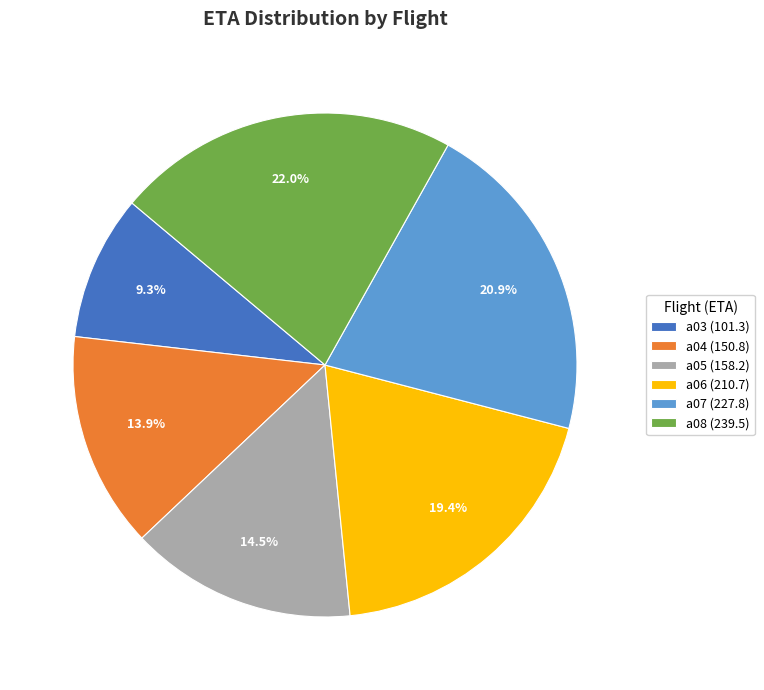

Which has a higher value, a07 (227.8) or a03 (101.3)?

a07 (227.8)